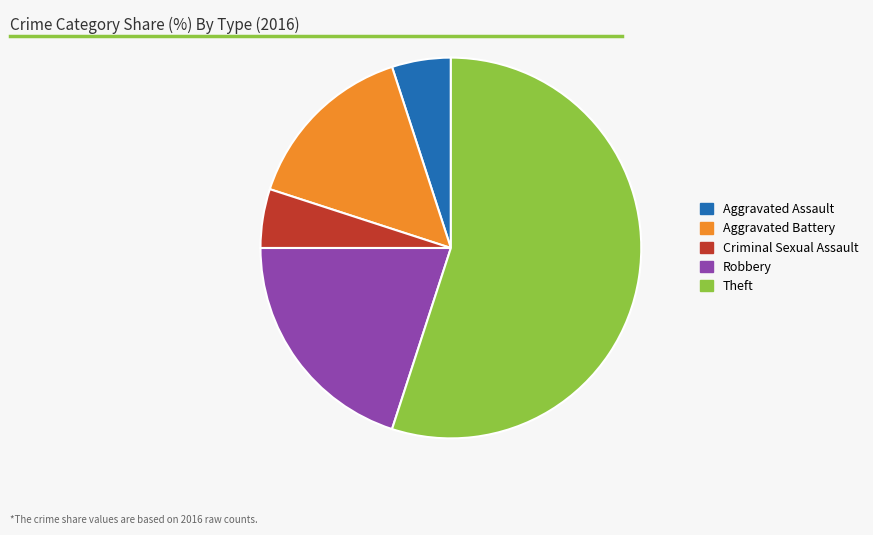

Which category accounts for the majority?

Theft